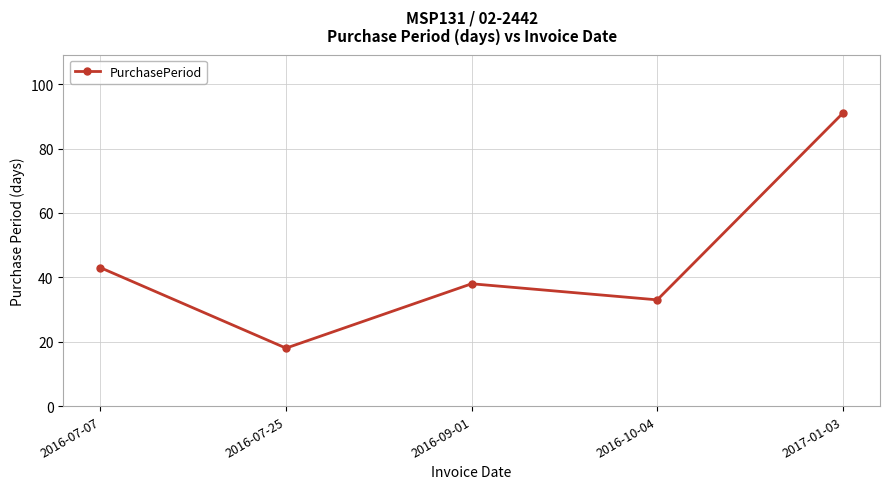

Where is the first local minimum?

2016-07-25